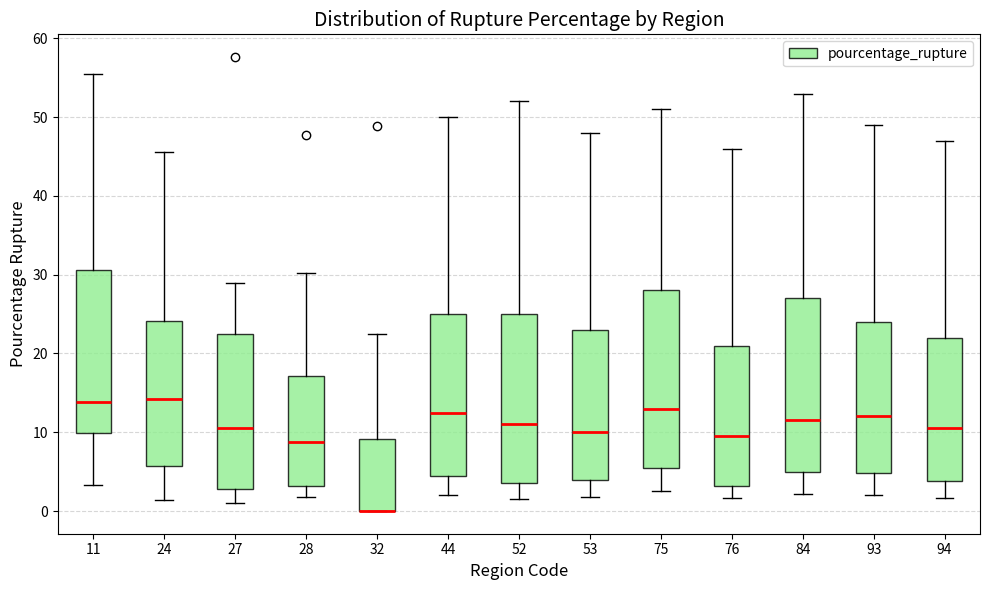

Reading left to right, read every box against the y-axis: the position of its median line, the range the box covers, and the ends of its whiskers. The values are not printed on the chart, so give them approximately, as read against the axis.

11: median 14, box 10 to 31, whiskers 3 to 56
24: median 14, box 6 to 24, whiskers 1 to 46
27: median 10, box 3 to 22, whiskers 1 to 29
28: median 9, box 3 to 17, whiskers 2 to 30
32: median 0 (drawn on the box's lower edge), box 0 to 9, whiskers 0 to 22
44: median 13, box 5 to 25, whiskers 2 to 50
52: median 11, box 4 to 25, whiskers 2 to 52
53: median 10, box 4 to 23, whiskers 2 to 48
75: median 13, box 6 to 28, whiskers 3 to 51
76: median 10, box 3 to 21, whiskers 2 to 46
84: median 12, box 5 to 27, whiskers 2 to 53
93: median 12, box 5 to 24, whiskers 2 to 49
94: median 11, box 4 to 22, whiskers 2 to 47